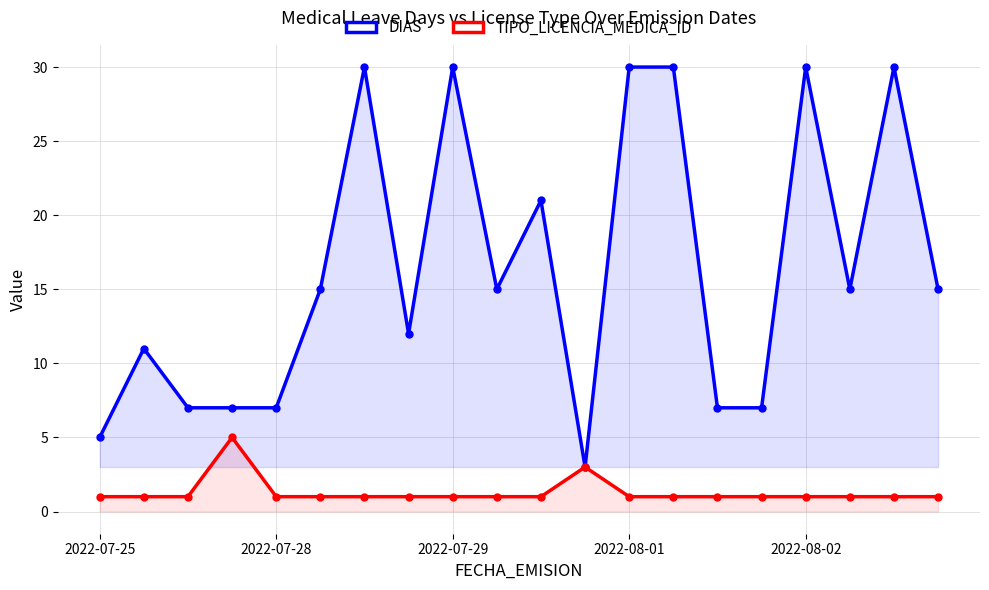

Is it true that TIPO_LICENCIA_MEDICA_ID equals 2 at 15?

False